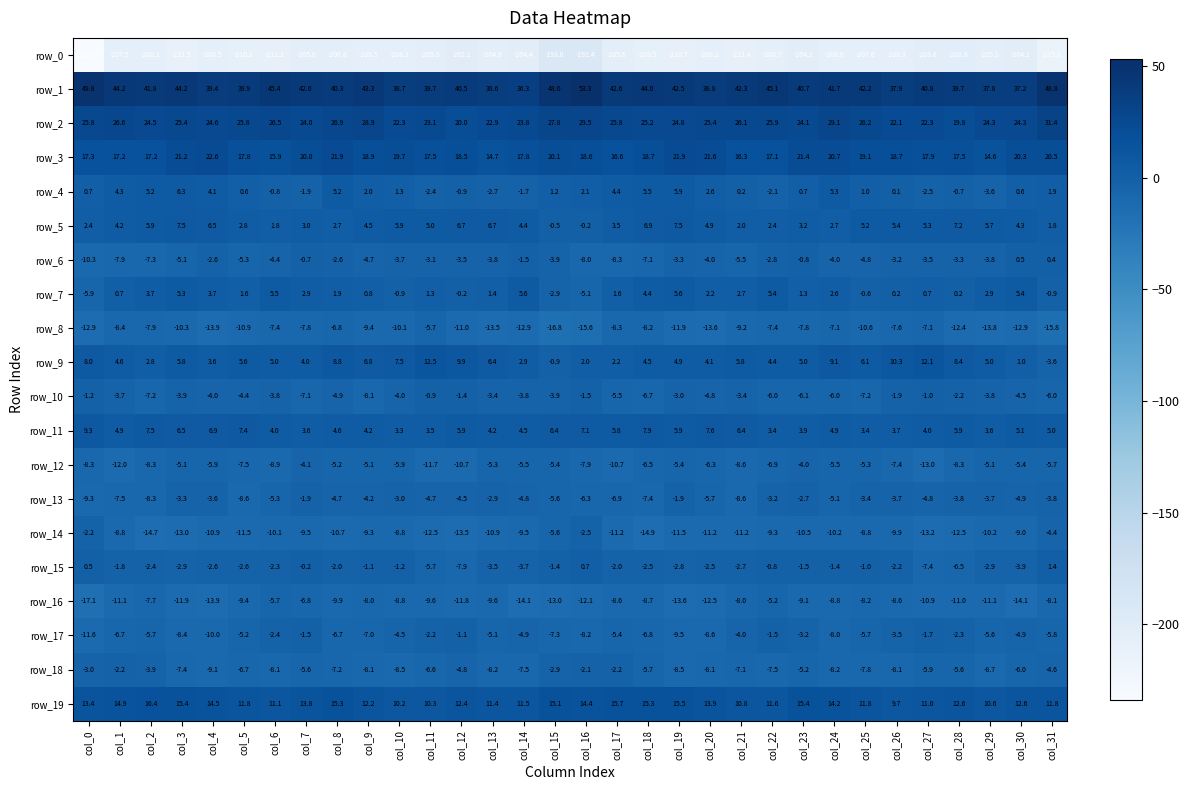

What is the lowest value of the row_5 series?

-0.5